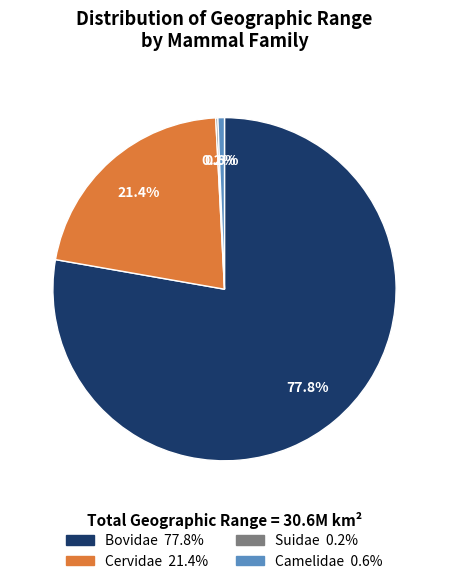

Which has a higher value, Camelidae or Cervidae?

Cervidae